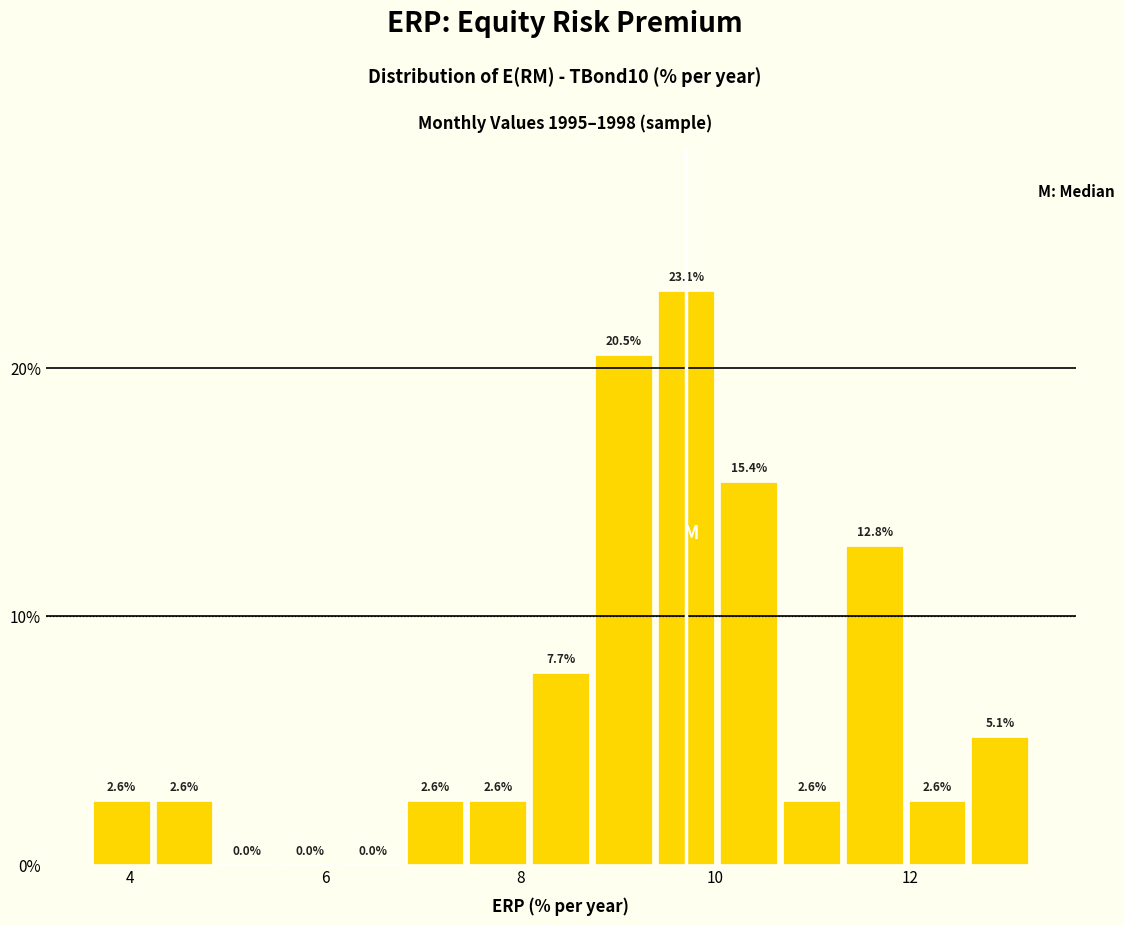

Around what value on the x-axis is the tallest bar? Give the approximate position of its centre, as read against the axis.

9.8